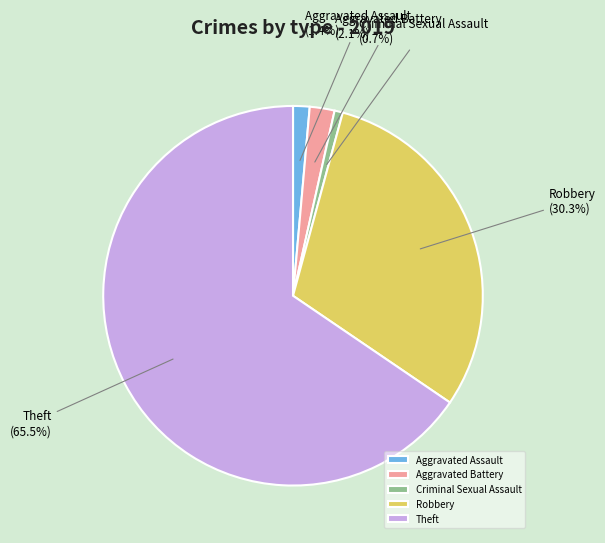

Which category accounts for the majority?

Theft